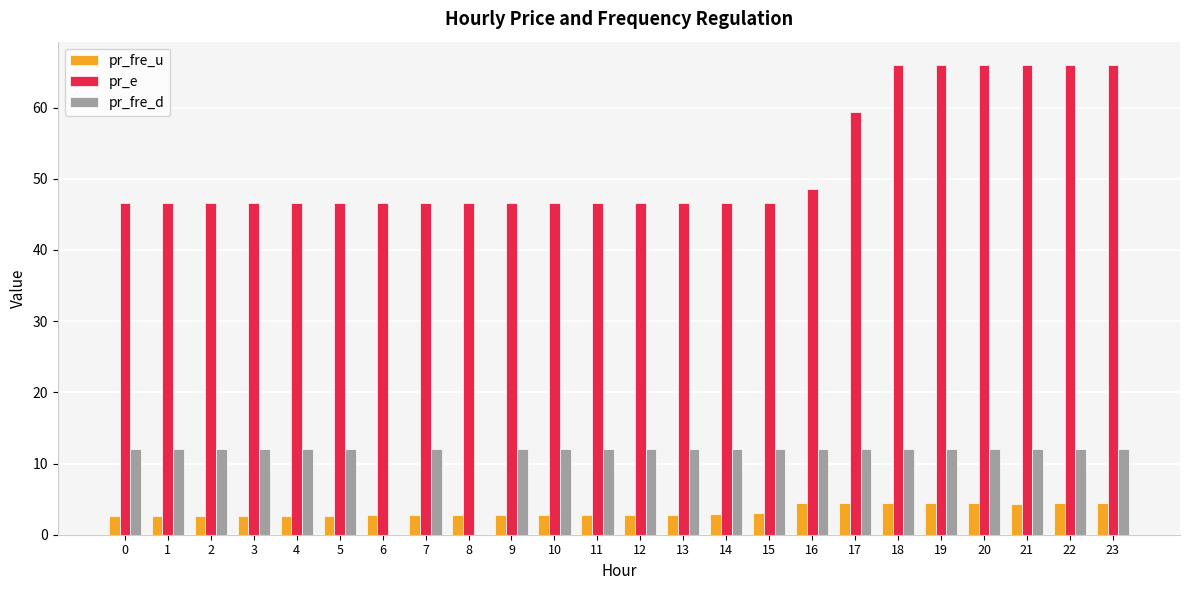

What is the maximum value for pr_fre_u?

4.4